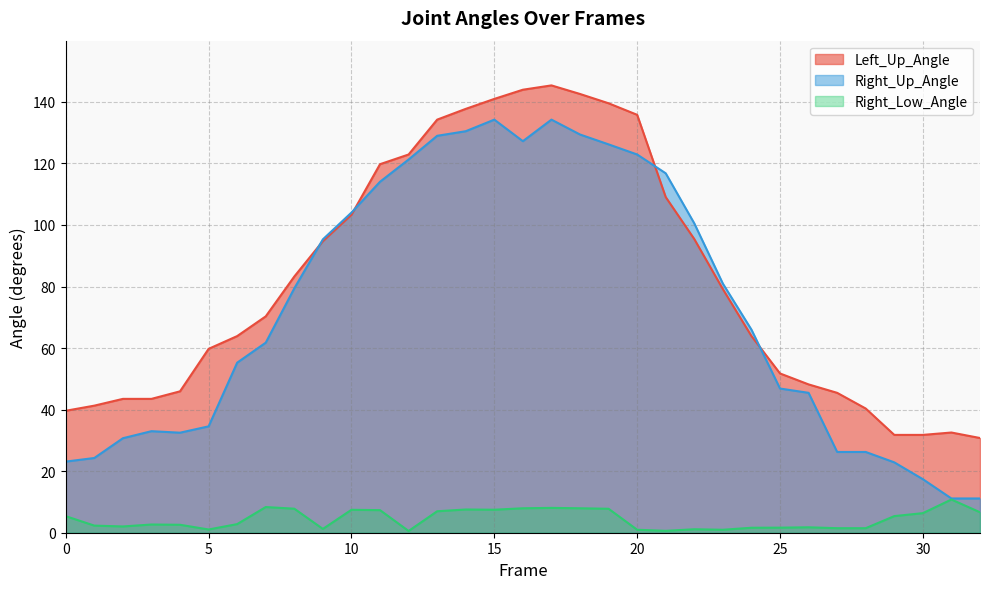

The Right_Low_Angle series shows 1.2 at 9. True or false?

True